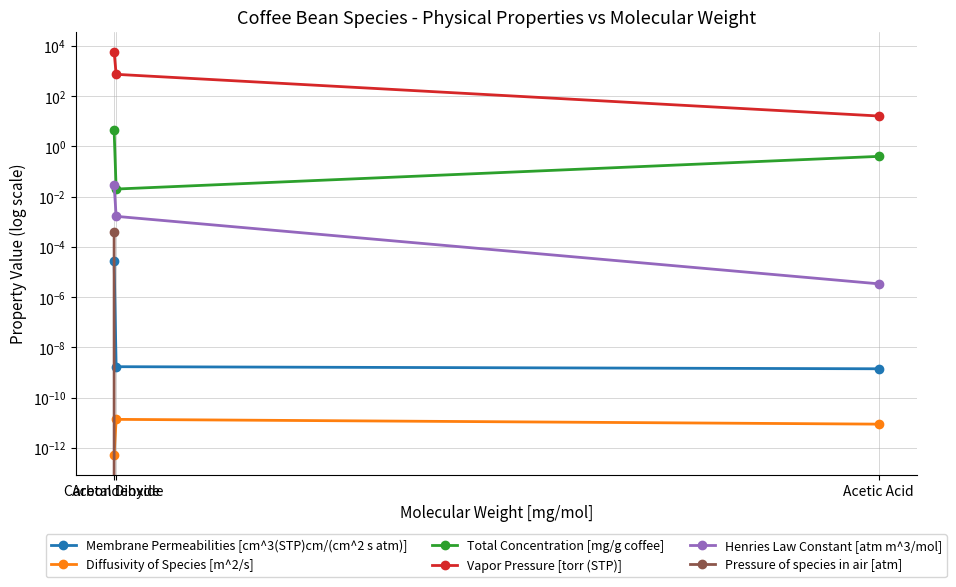

Which has a higher value, Acetaldehyde or Carbon Dioxide?

Carbon Dioxide